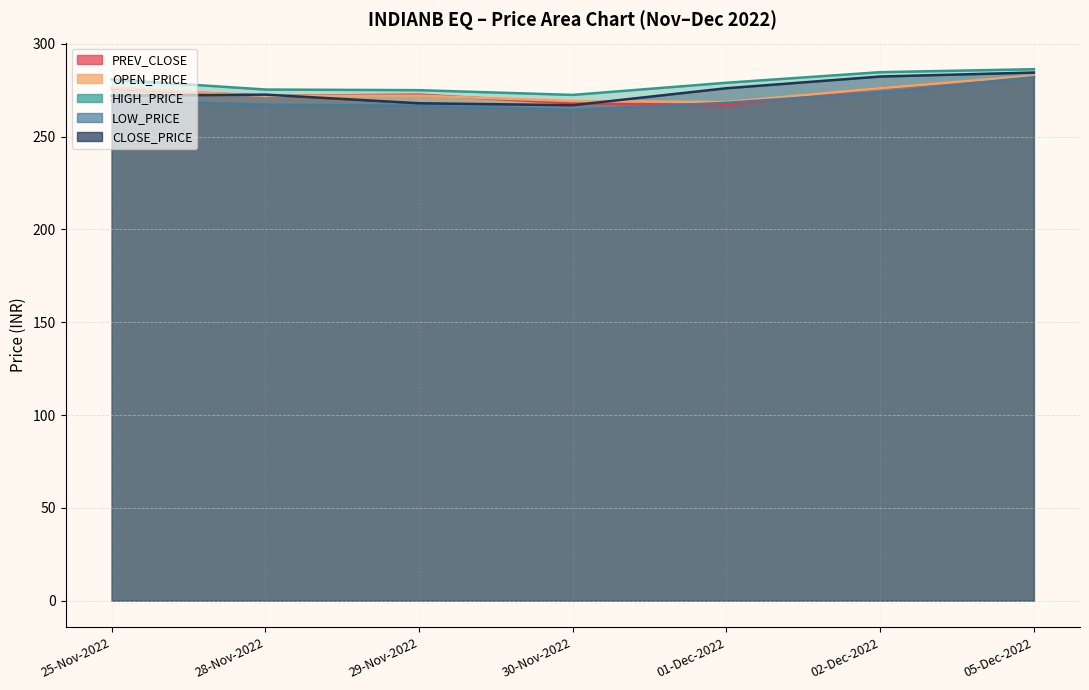

True or false: PREV_CLOSE and HIGH_PRICE cross at least once.

False